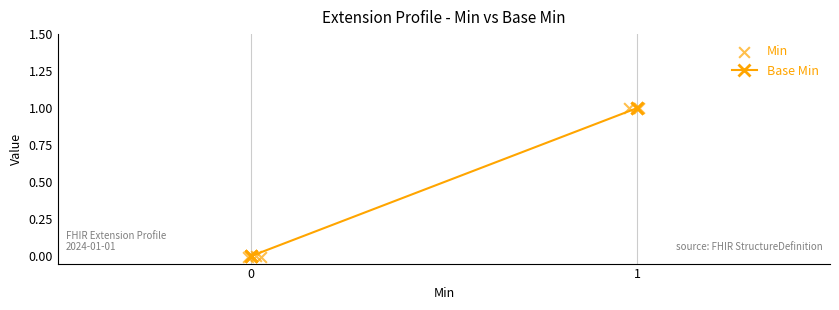

Which series has the largest total across all categories?

Base Min